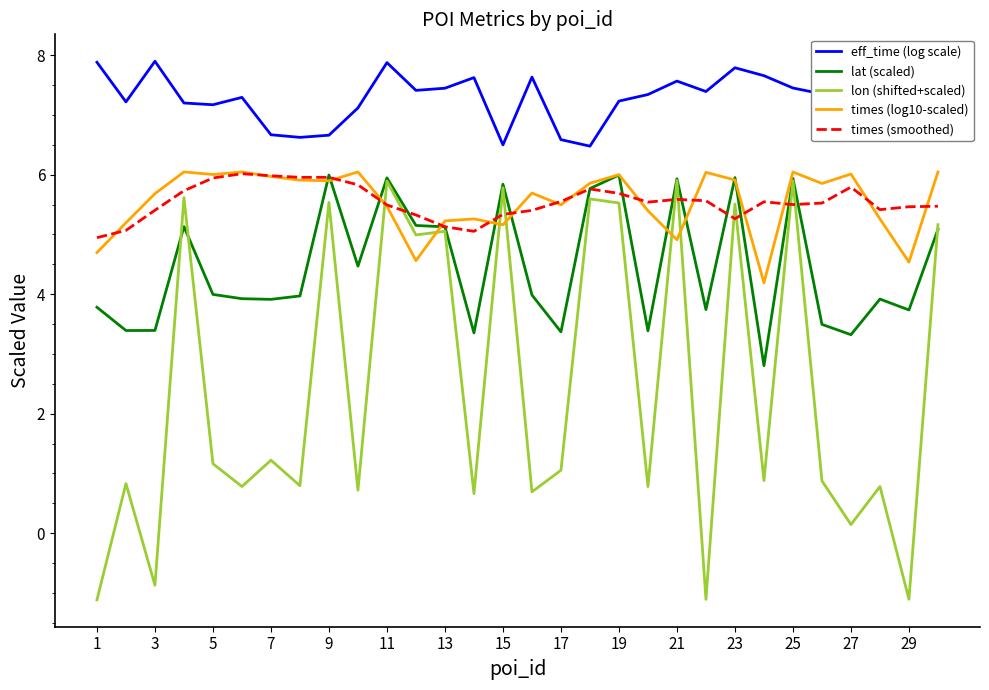

True or false: lat (scaled) and eff_time (log scale) intersect in this chart.

False